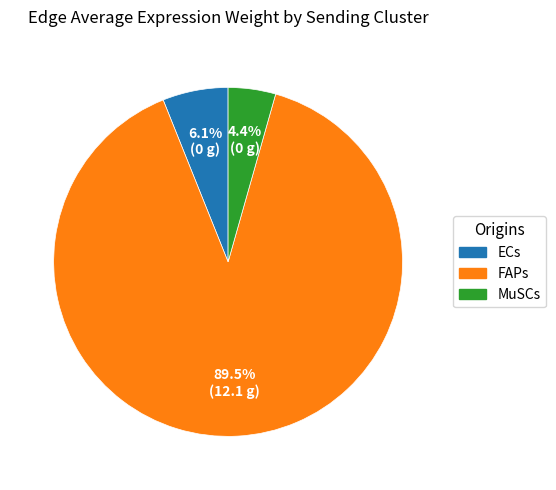

What is the smallest slice in the pie chart?

MuSCs